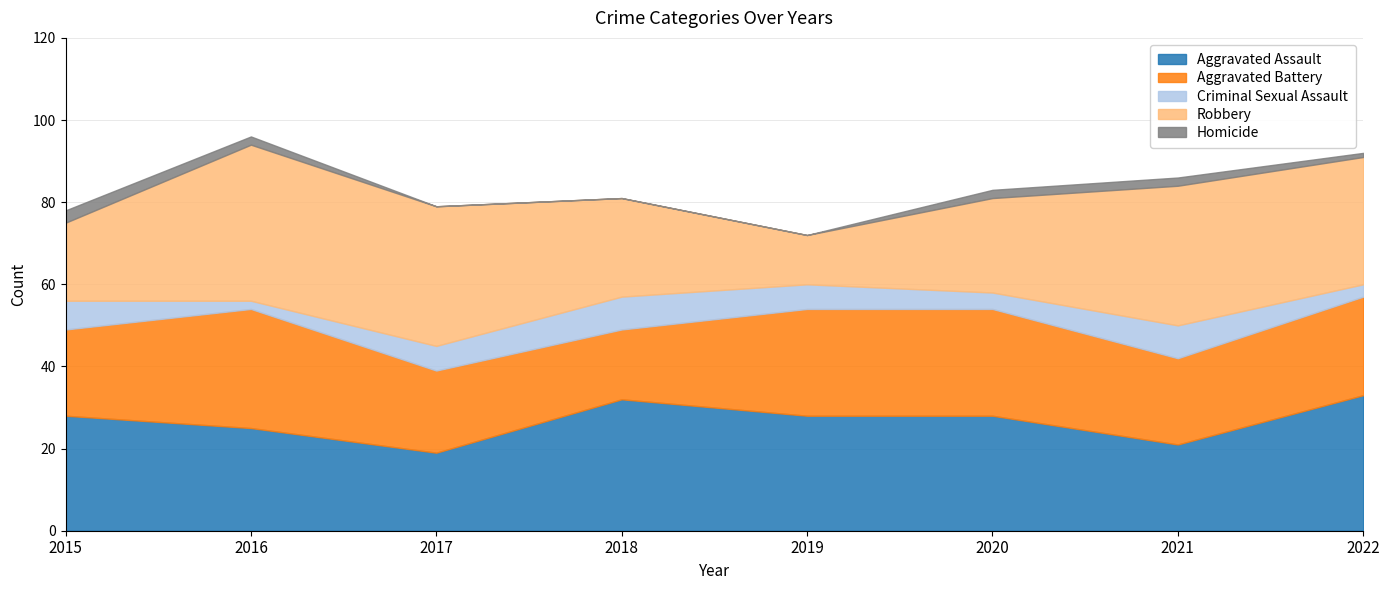

List the series in order of their peak value, lowest first.

Homicide, Criminal Sexual Assault, Aggravated Battery, Aggravated Assault, Robbery